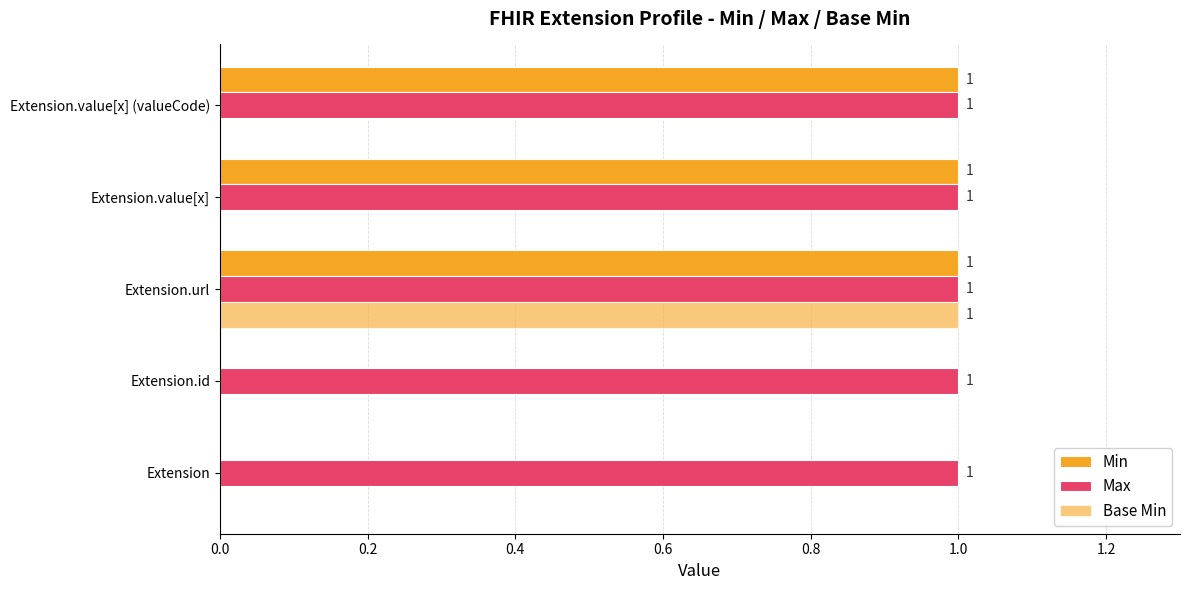

How many data points does each series have?

5